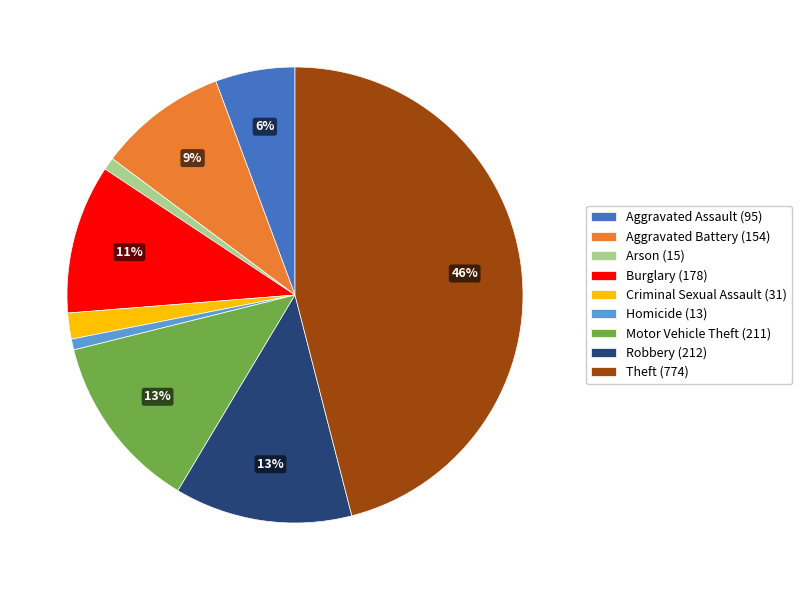

The Burglary slice represents 1% of the pie. True or false?

False